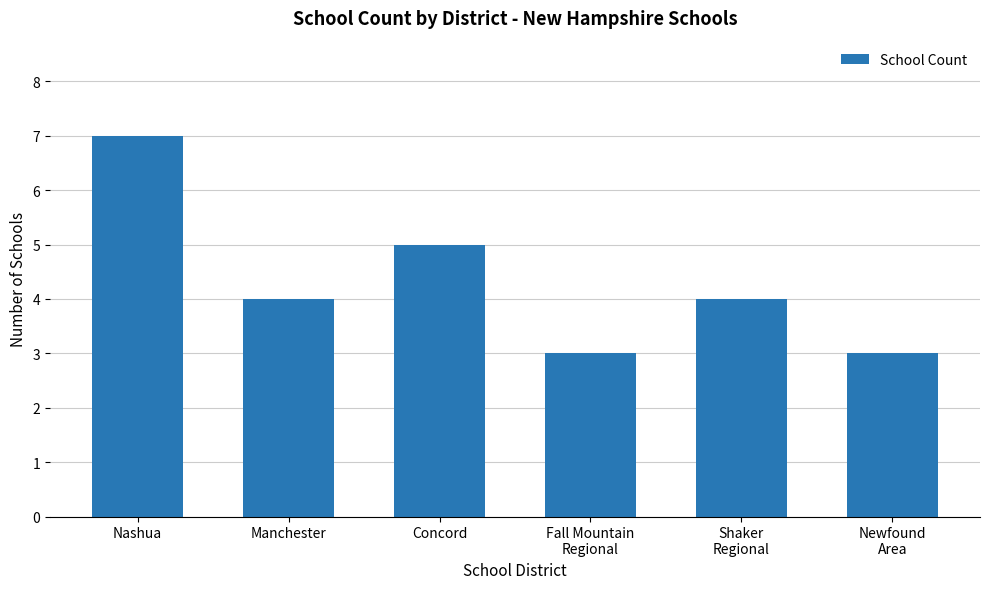

What is the value of the 5th bar from the left?

4